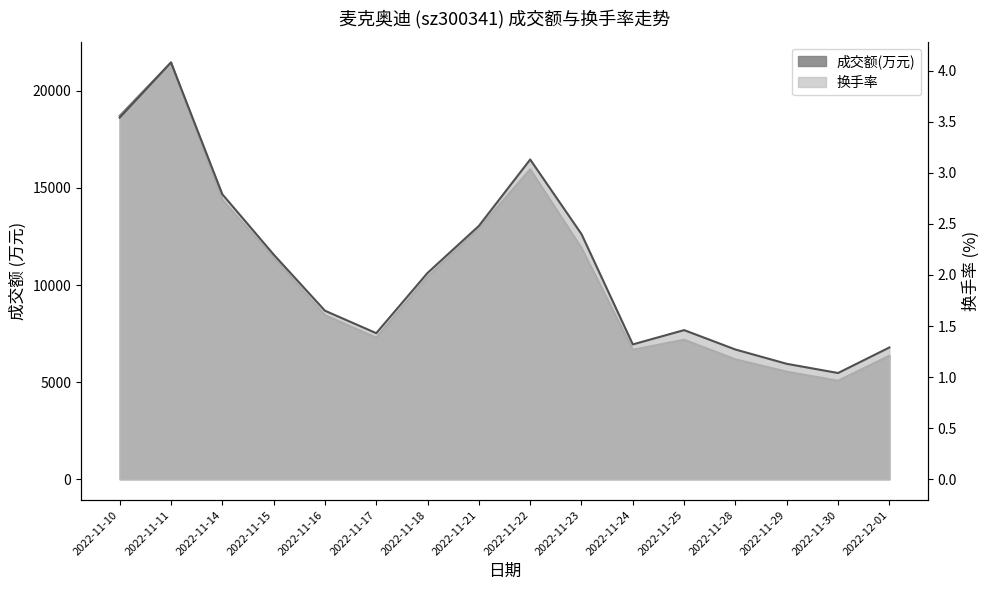

The value of 换手率 at 2022-11-21 is 2.5. True or false?

True